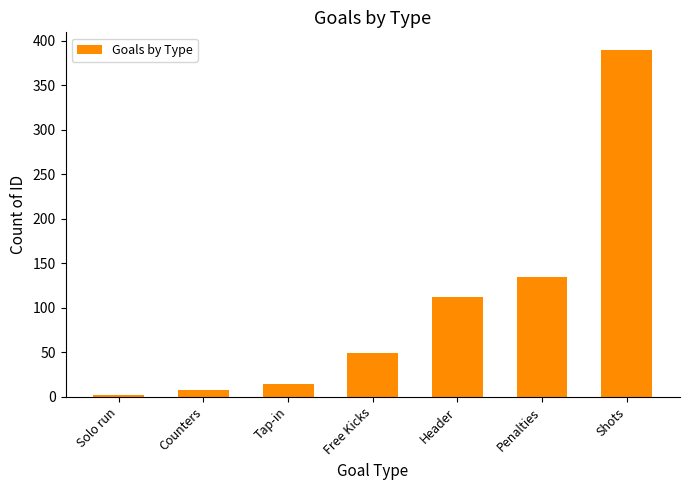

Read the value at Shots.

390